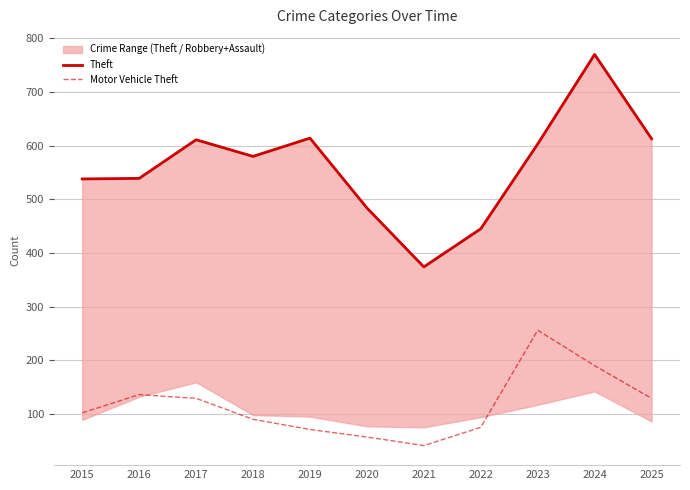

How many interior local valleys does the Theft series have?

2